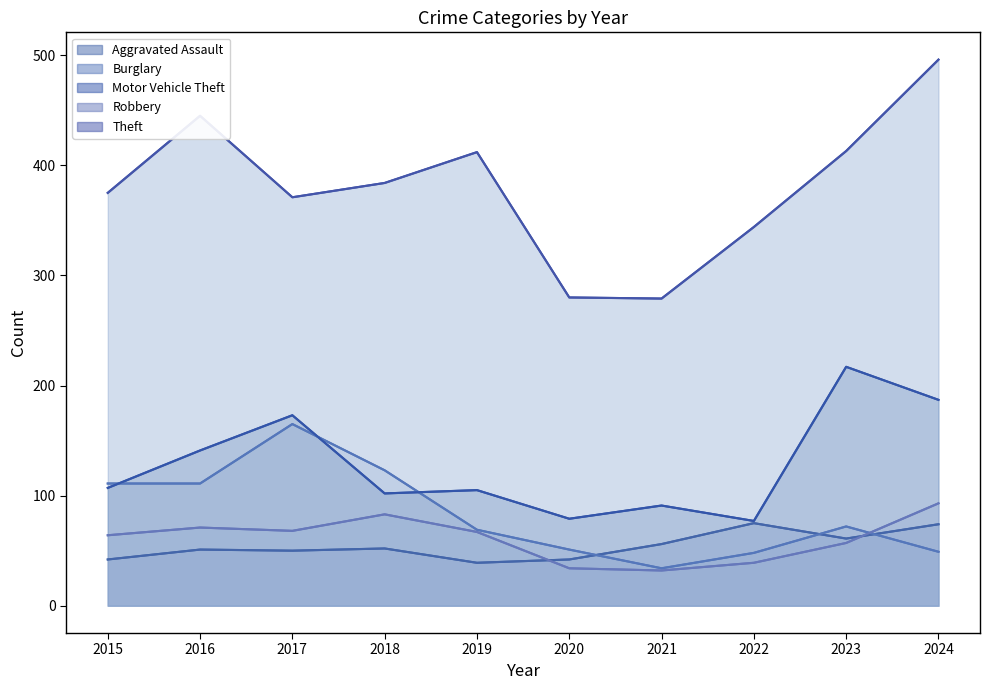

True or false: Burglary has a value of 74 at 2015.

False